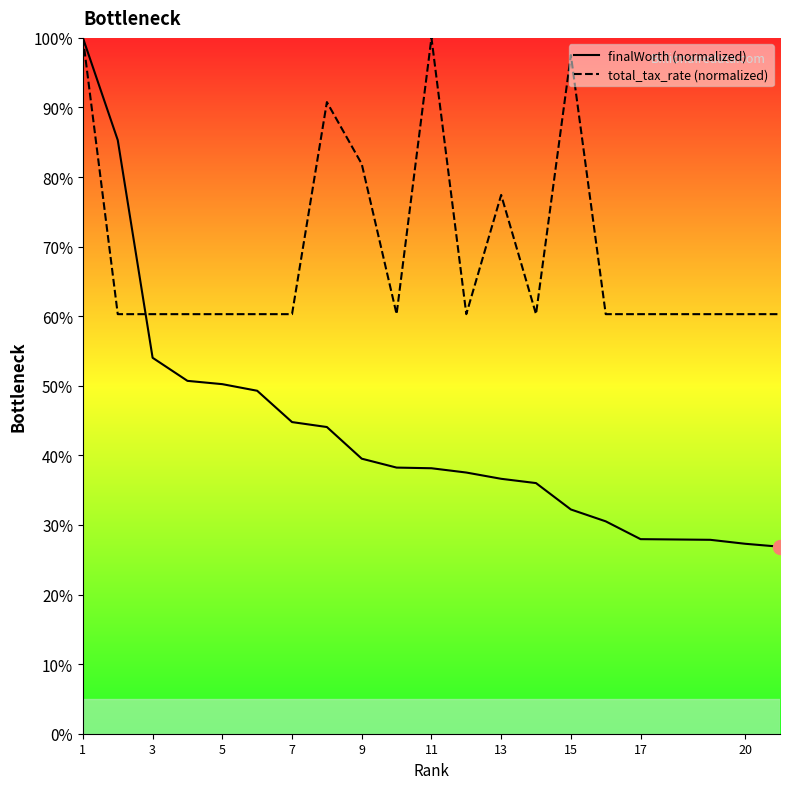

What is the smallest value displayed?

26.9